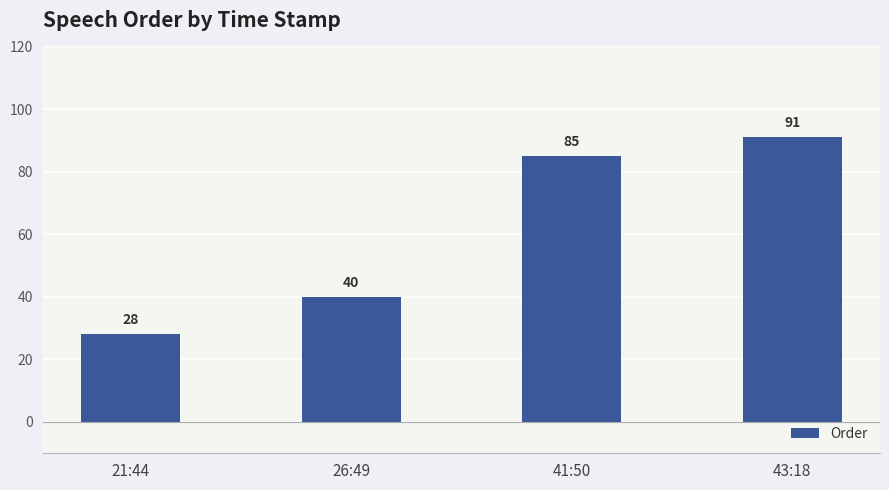

How many distinct data groups are displayed?

1